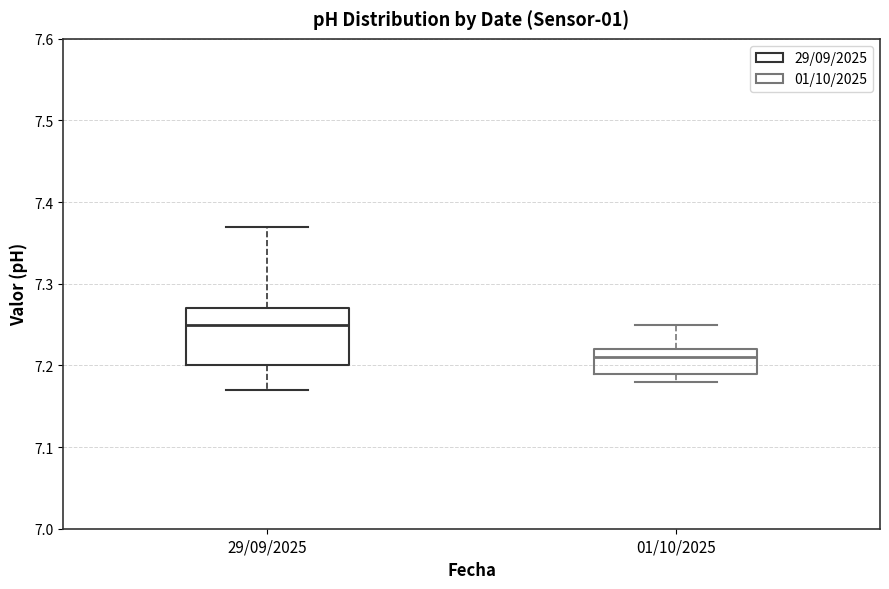

Reading left to right, transcribe this box plot: for each box, give where its median line is, the range the box spans, and where its two whiskers end, as read against the y-axis. The values are not printed on the chart, so give them approximately, as read against the axis.

29/09/2025: median 7.25, box 7.20 to 7.27, whiskers 7.17 to 7.37
01/10/2025: median 7.21, box 7.19 to 7.22, whiskers 7.18 to 7.25